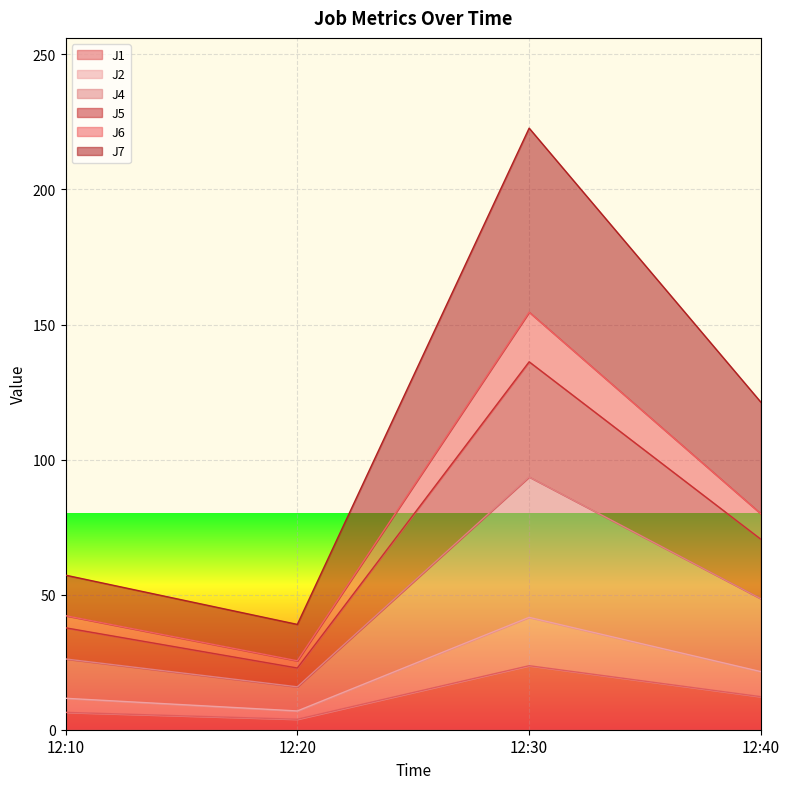

The J7 series shows 57.2 at 12:10. True or false?

True